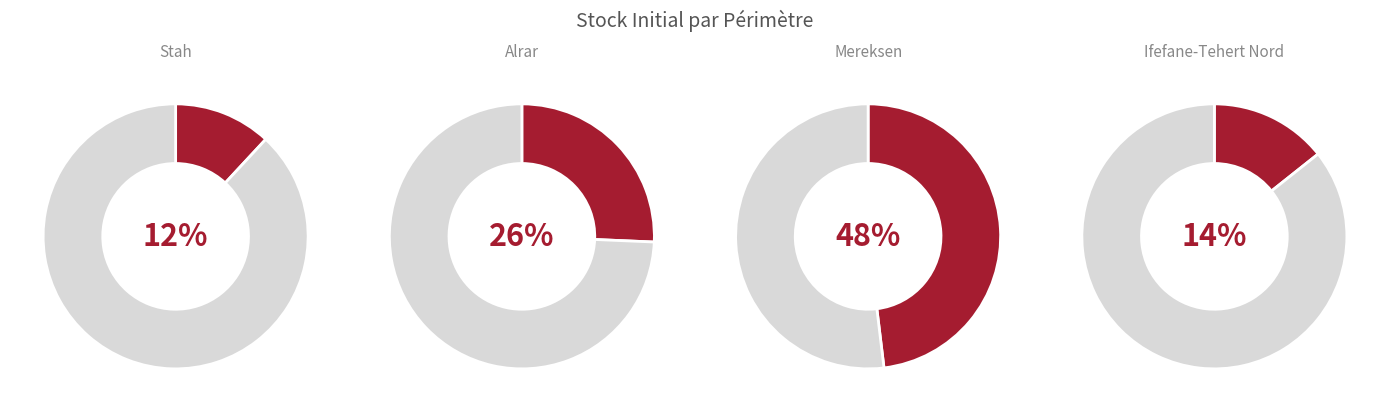

To the nearest percent, what portion does Stah represent?

12%